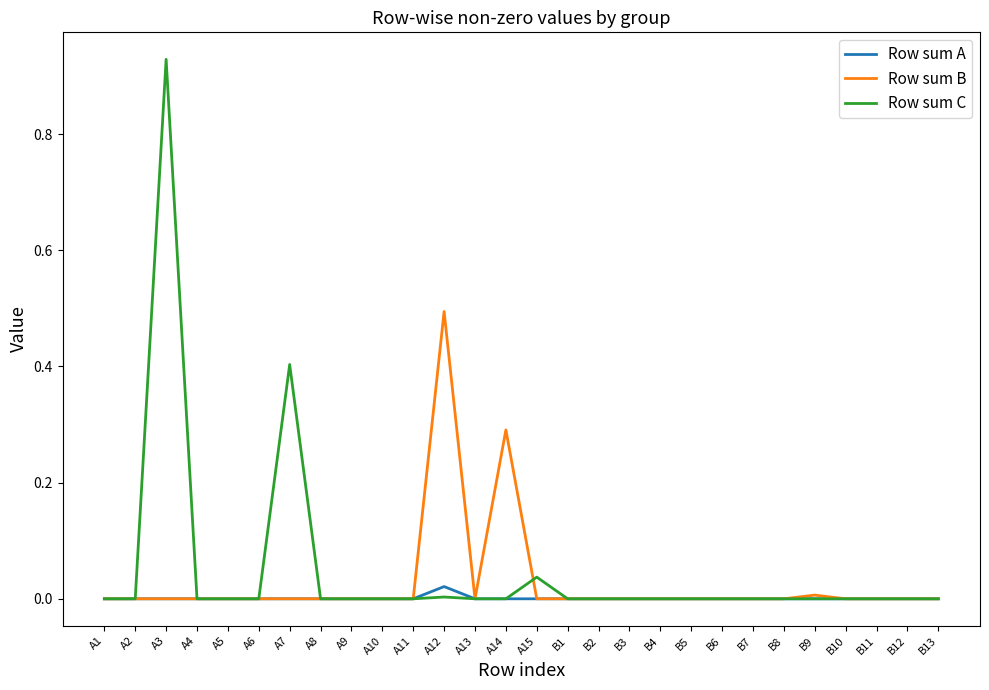

At which category is the sum across all series the highest?

A3